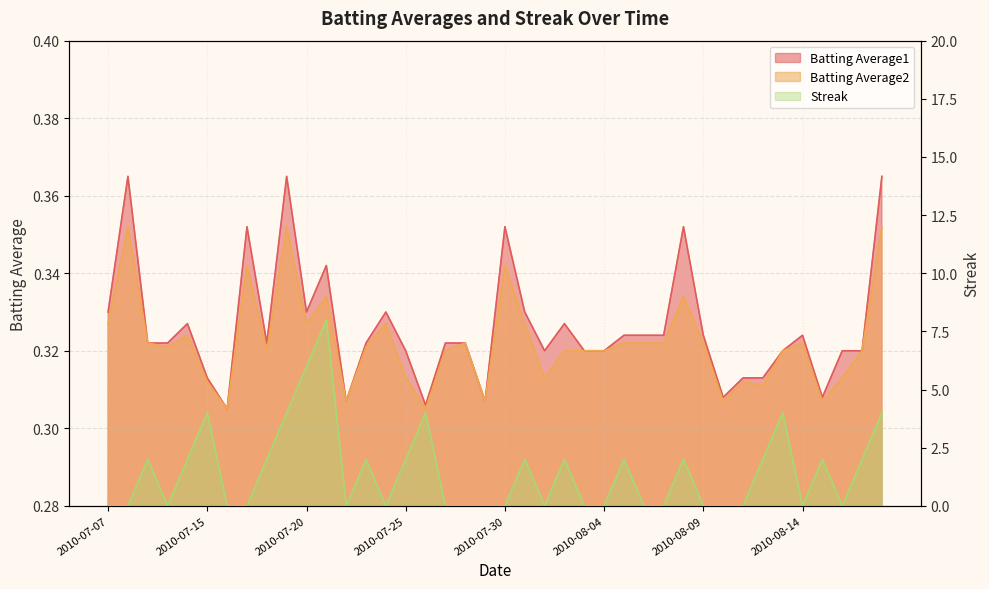

What is the label of the 3rd point from the right?

2010-08-16